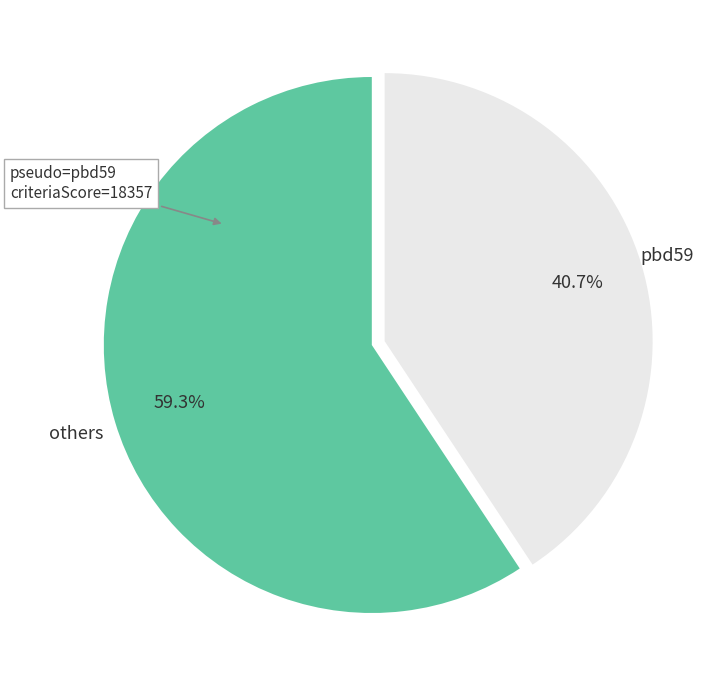

Does any single category account for the majority?

Yes